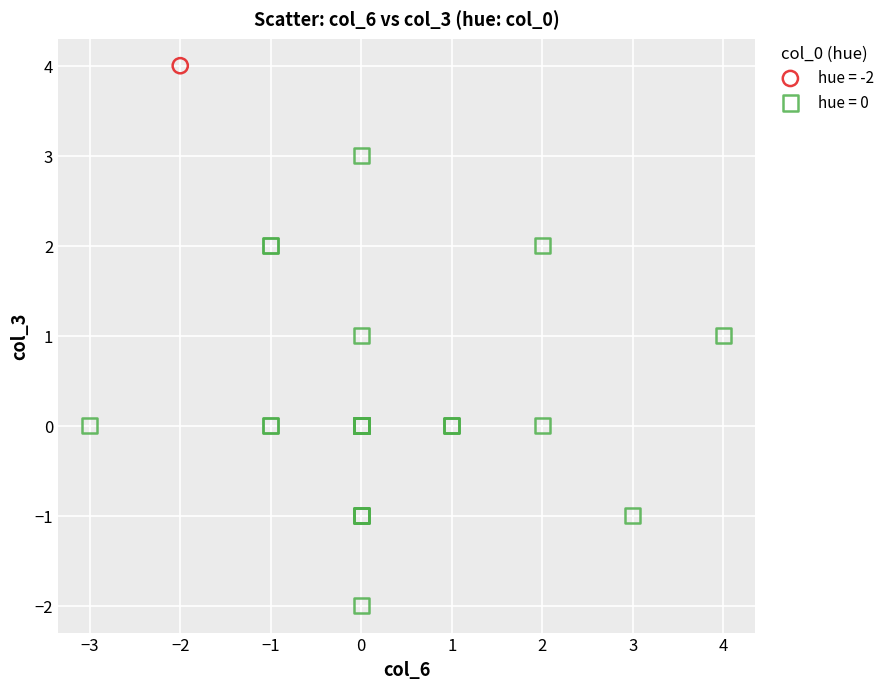

Which series reaches the minimum Y coordinate?

hue = 0